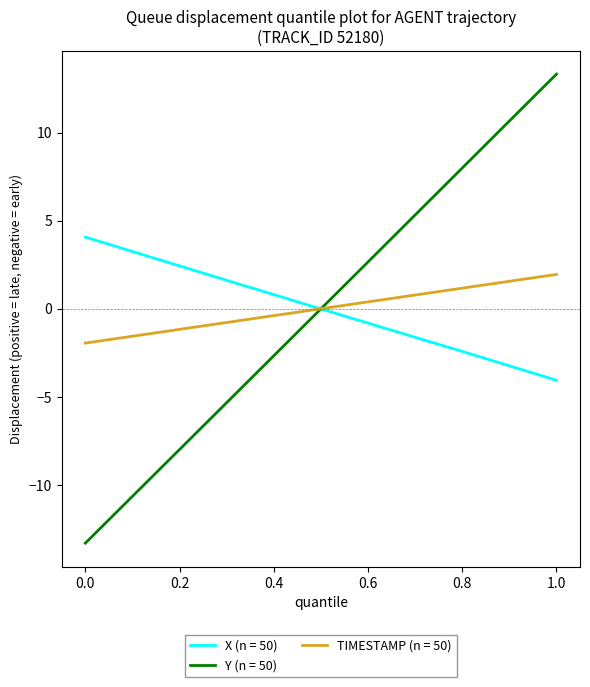

What is the lowest value of the TIMESTAMP (n = 50) series?

-1.9